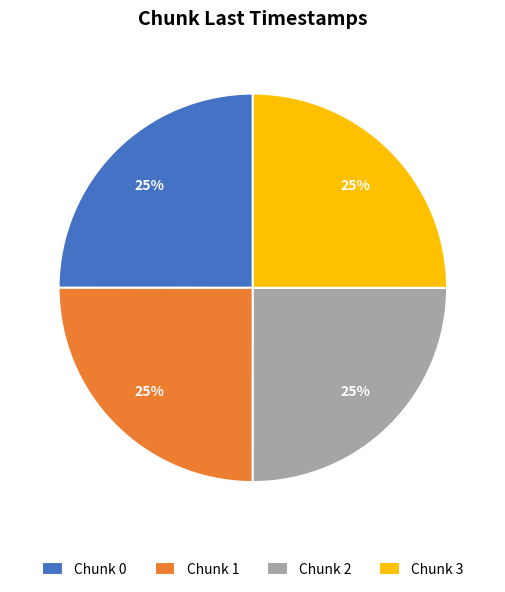

Does Chunk 3 account for over 50% of the chart?

No